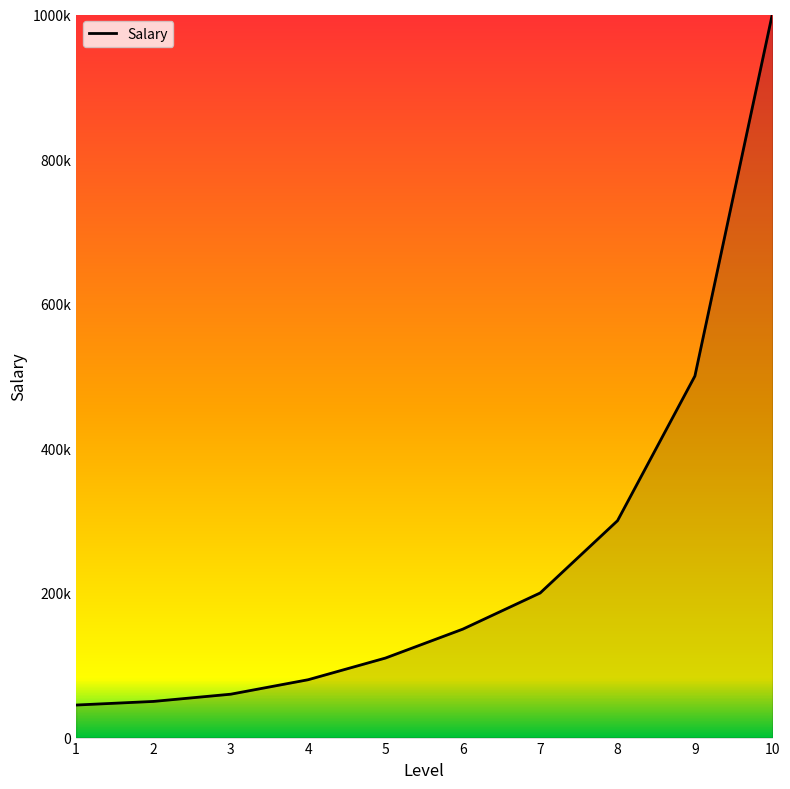

The value at 8 is 83422. True or false?

False